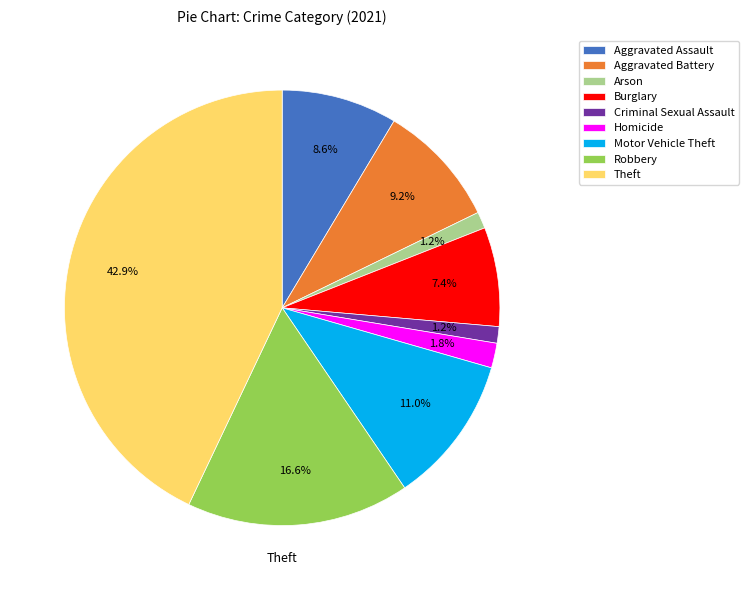

True or false: Homicide accounts for 2% of the total.

True